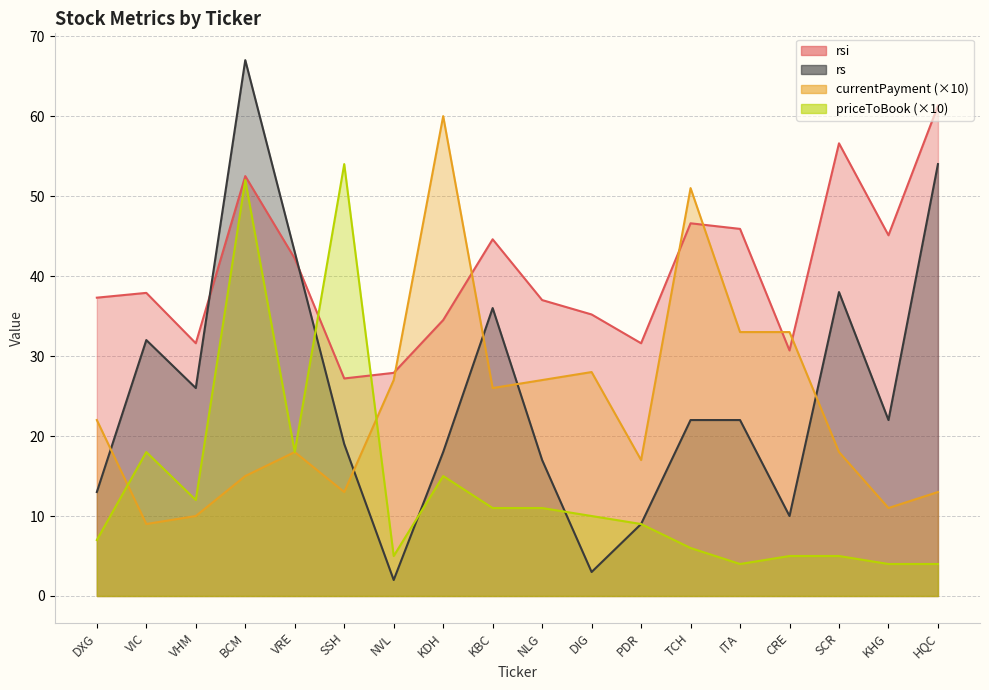

Which category has the highest value in the rsi series?

HQC